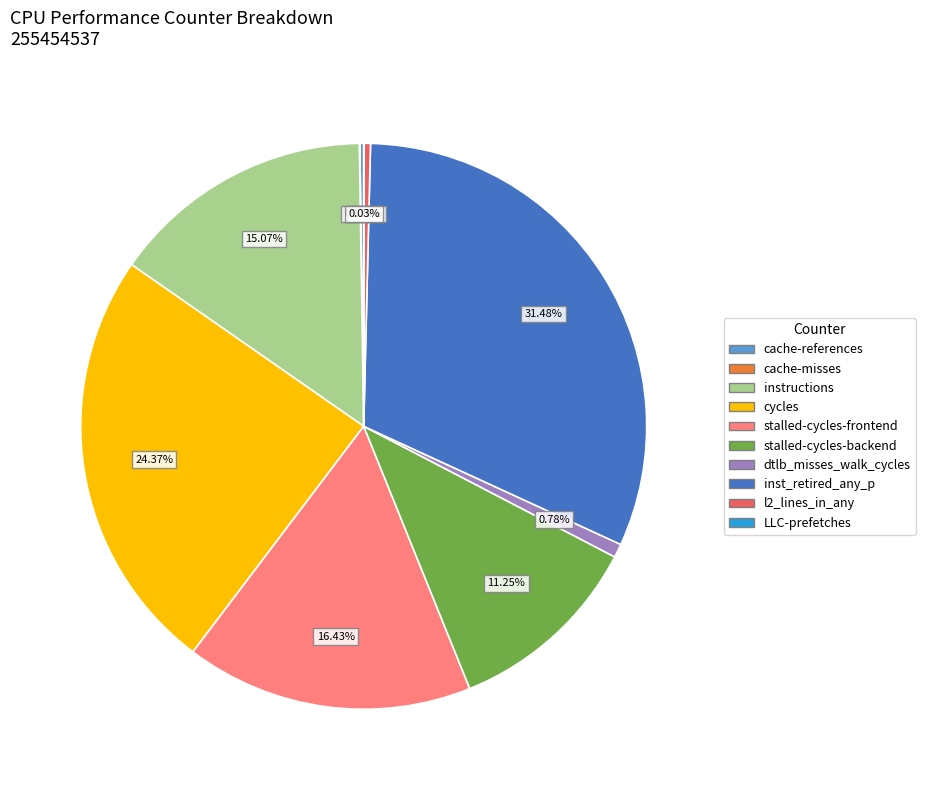

To the nearest percent, what is the combined percentage of dtlb_misses_walk_cycles and l2_lines_in_any?

1%